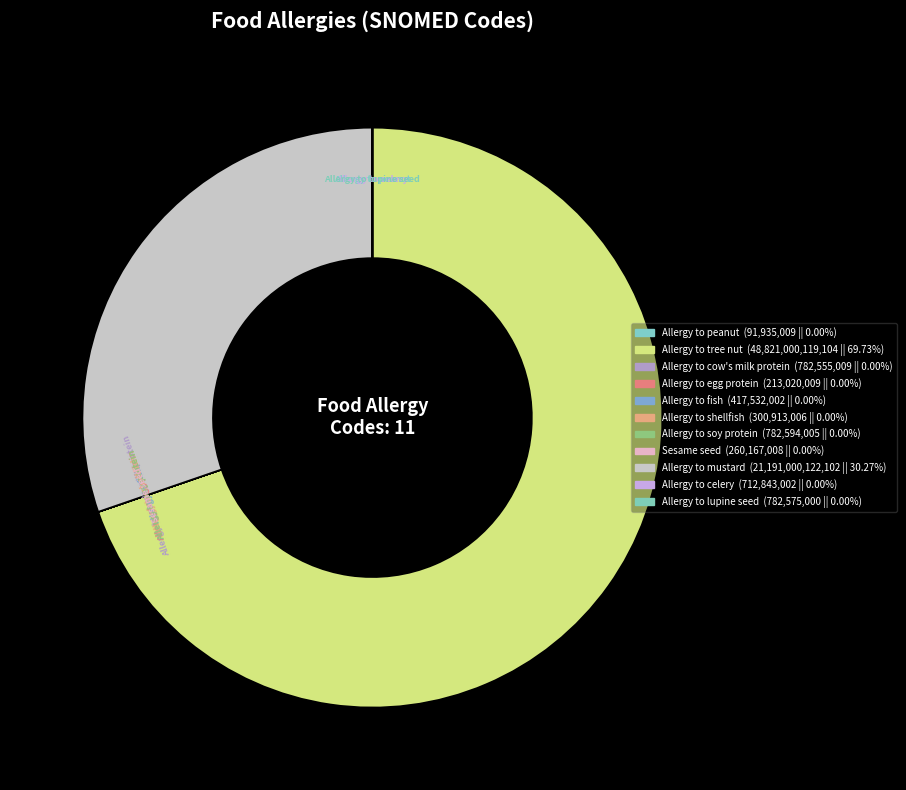

Which category has the biggest portion of the pie?

Allergy to tree nut